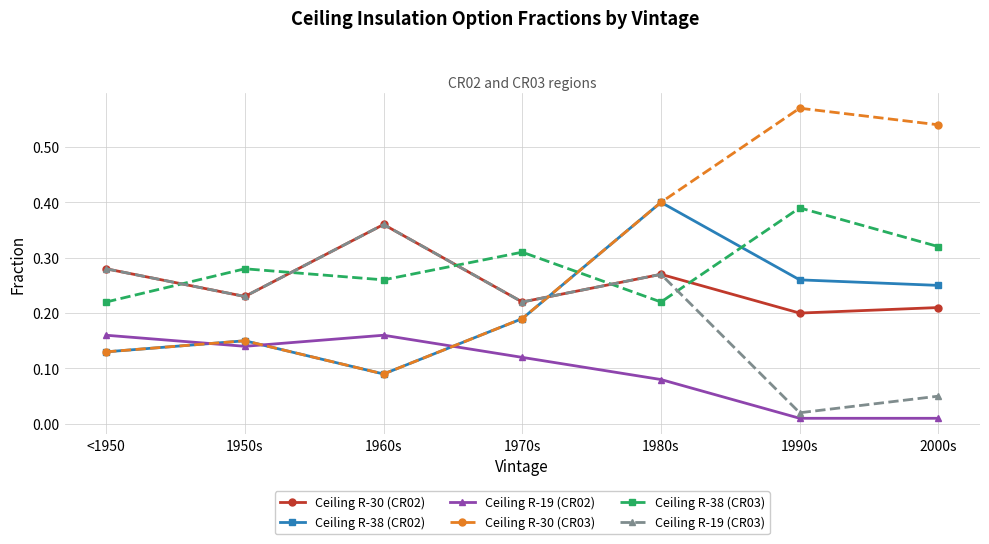

True or false: Ceiling R-19 (CR03) has a value of 0.4 at 1960s.

True